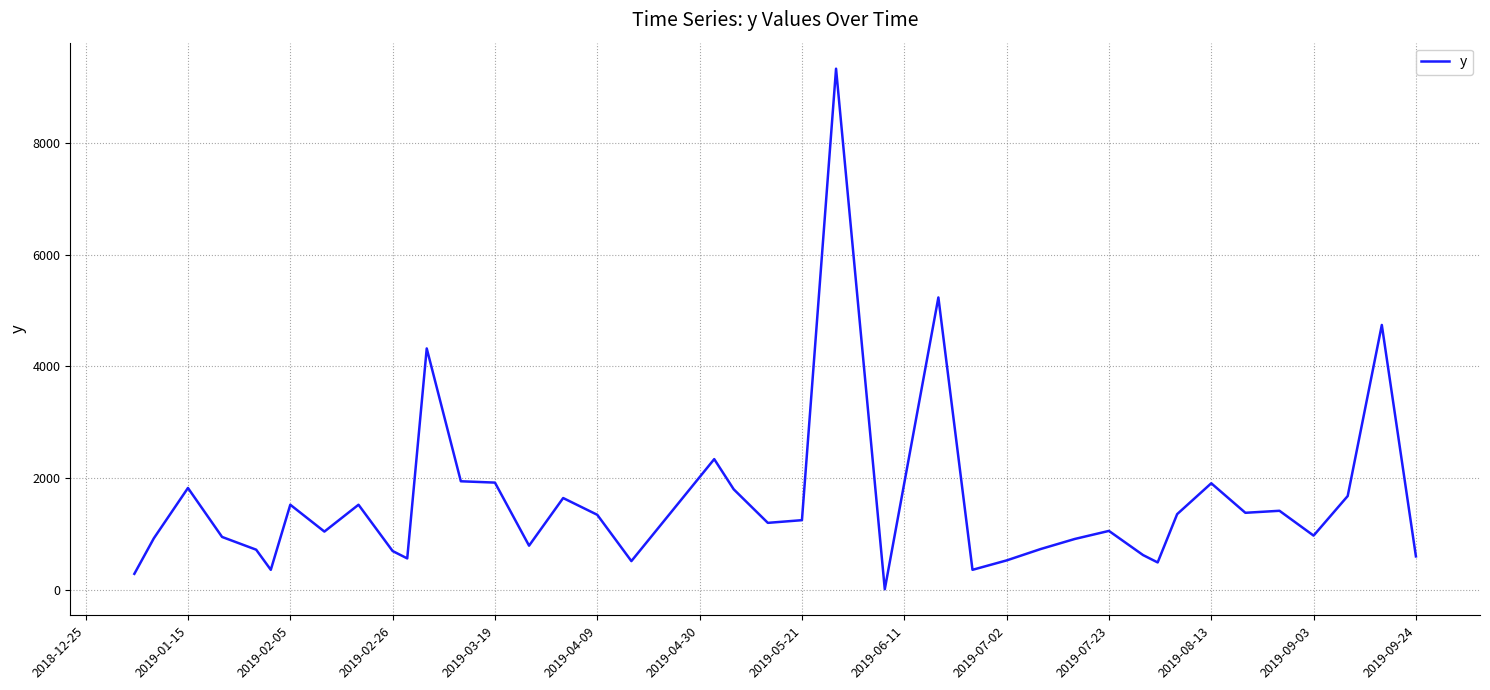

What is the smallest value displayed?

12